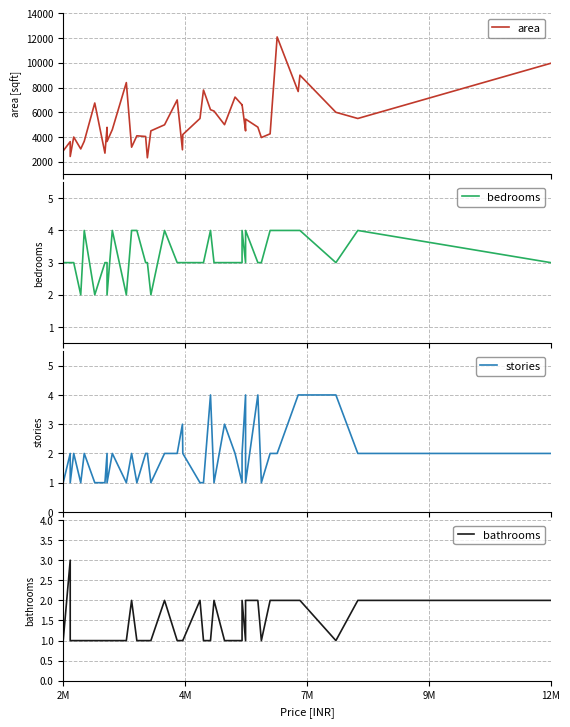

What is the average value of the bathrooms series?

1